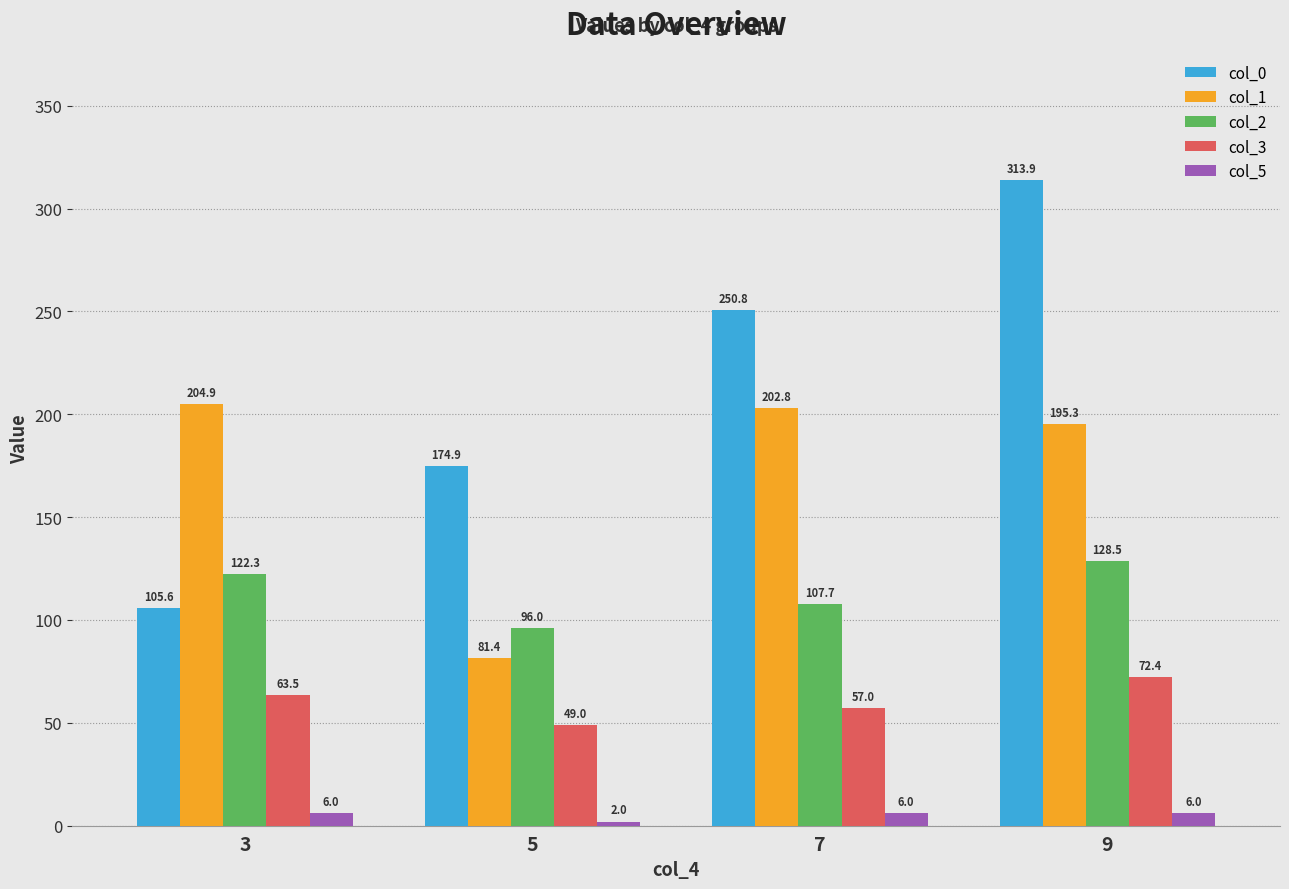

Rank the series by their average value, from lowest to highest.

col_5, col_3, col_2, col_1, col_0